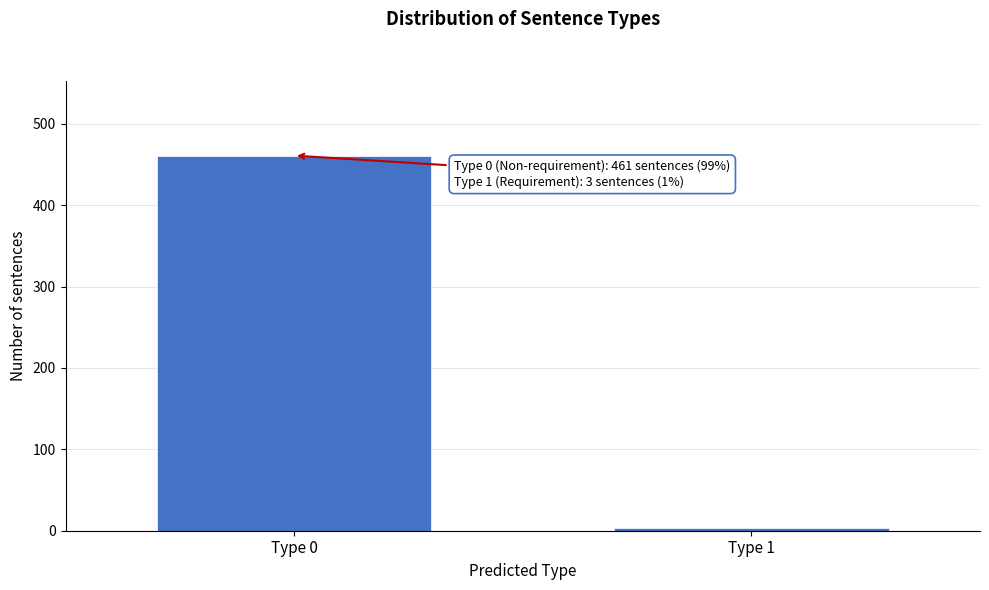

Reading left to right, extract all data points from this chart.

461	3